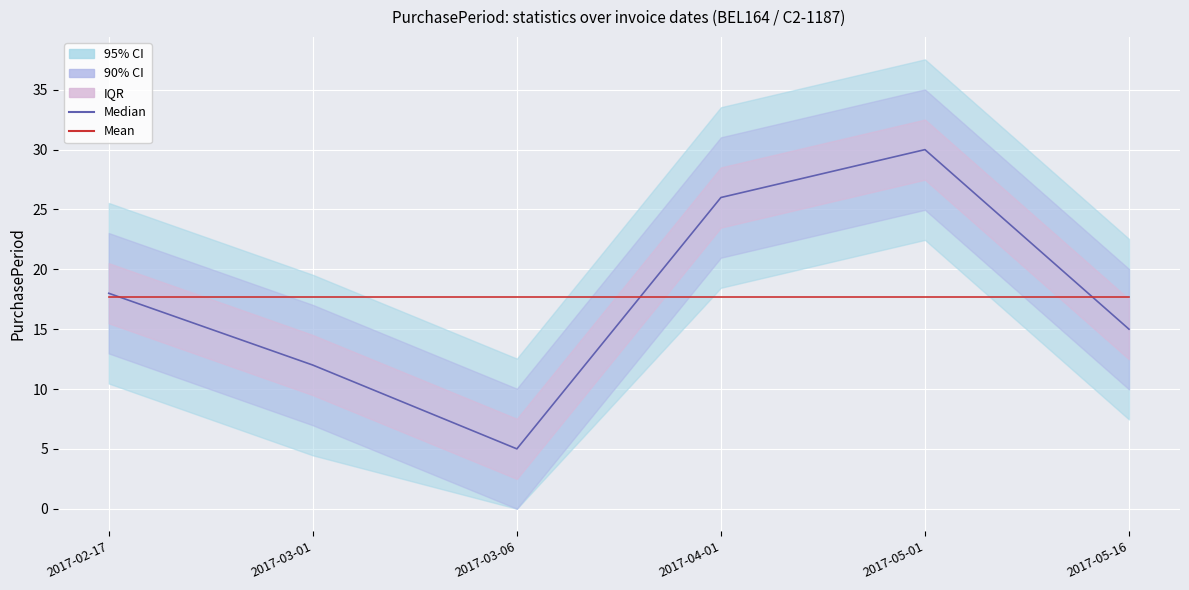

How many lines are shown in the chart?

2